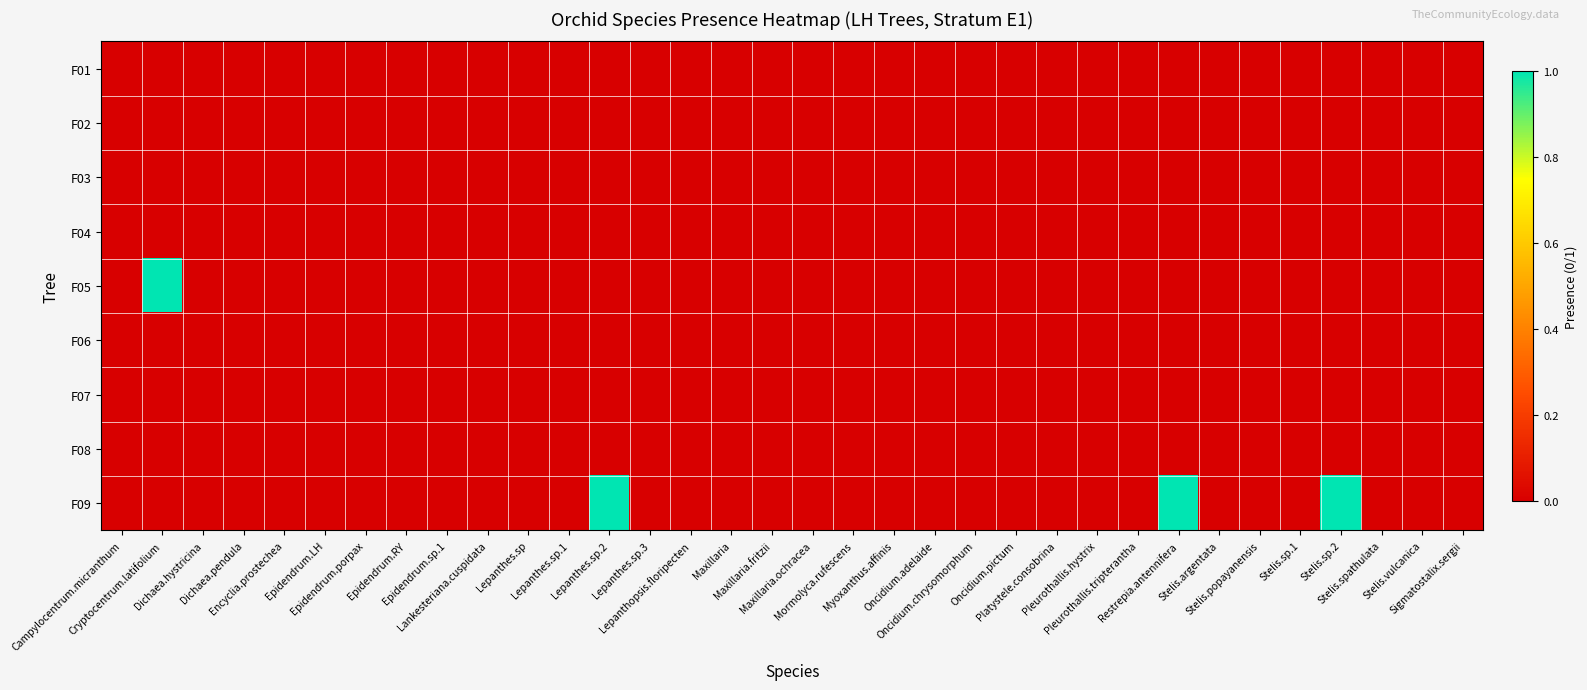

What is the greatest value displayed?

1